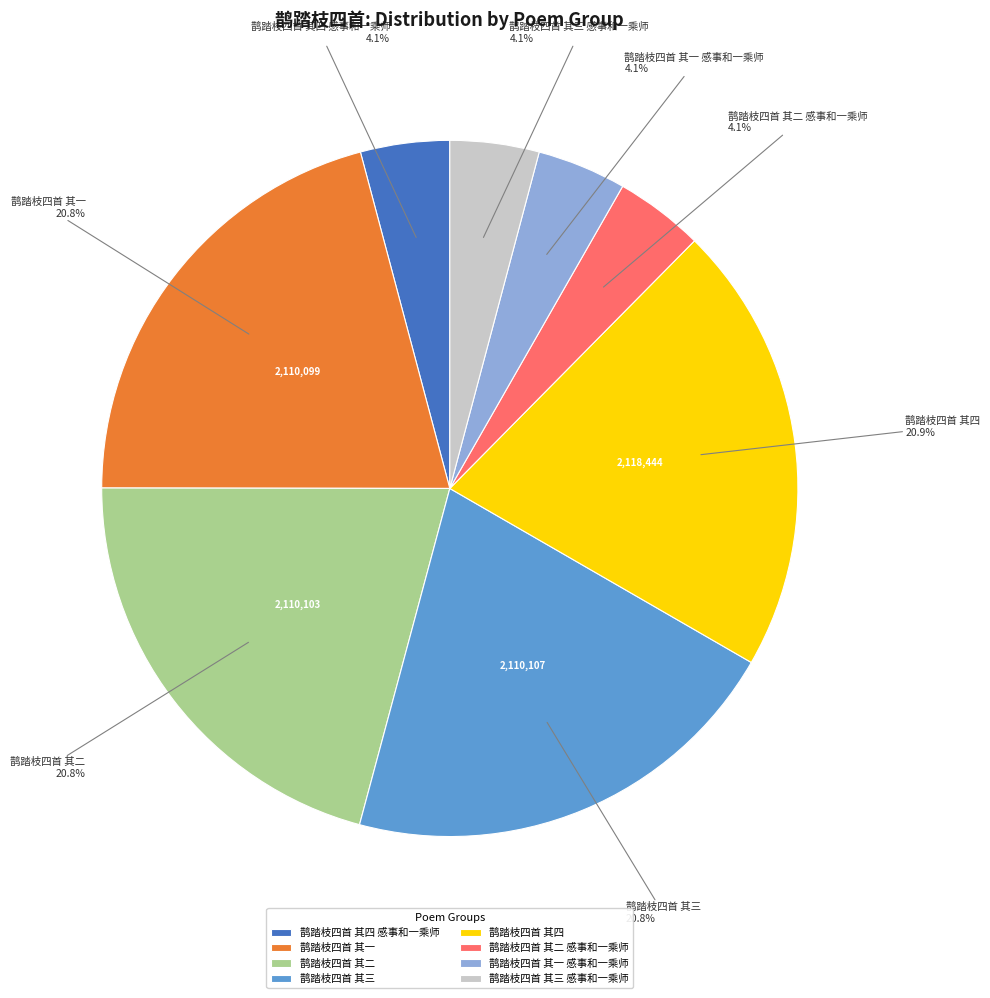

Between 鹊踏枝四首 其二 and 鹊踏枝四首 其三 感事和一乘师, which is larger?

鹊踏枝四首 其二